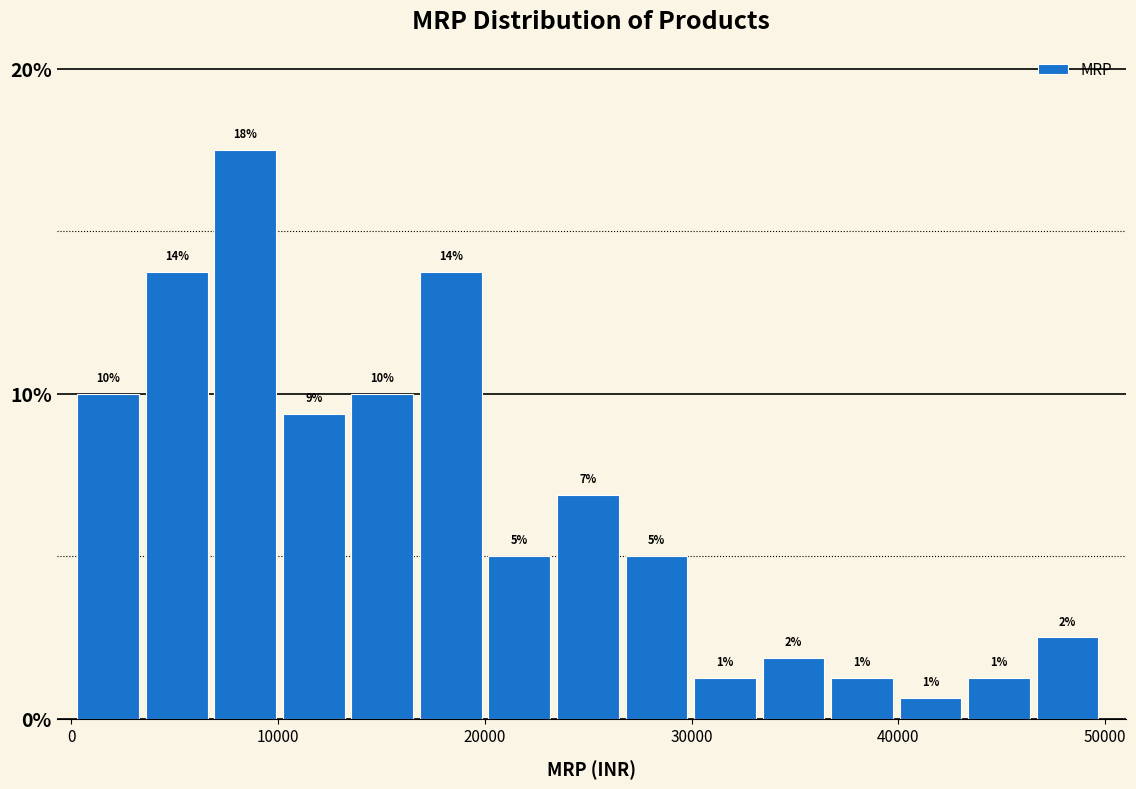

Read against the x-axis, roughly where is the centre of the tallest bar?

8000